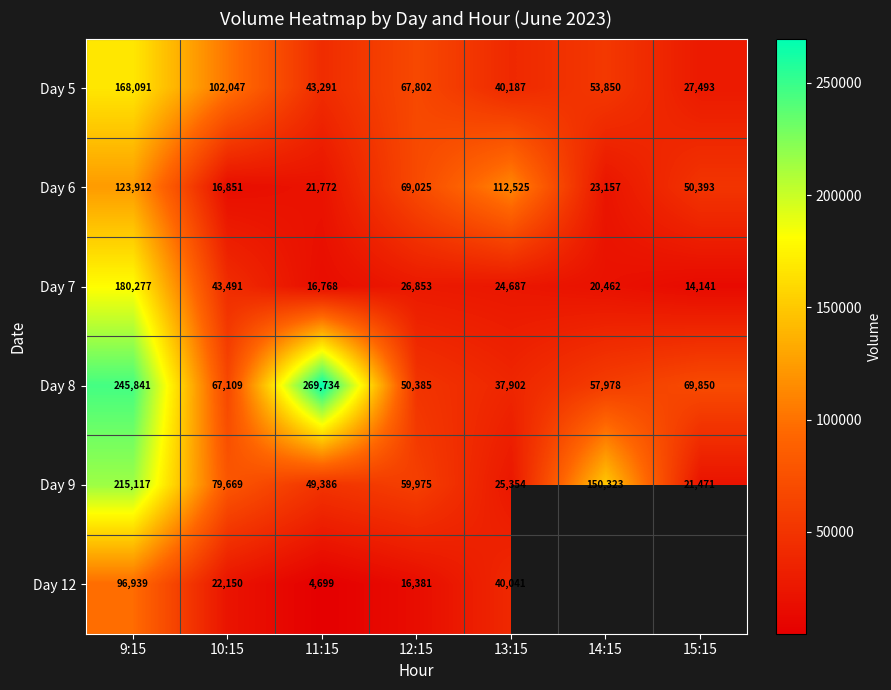

Rank the categories by Day 7 value from highest to lowest.

9:15, 10:15, 12:15, 13:15, 14:15, 11:15, 15:15